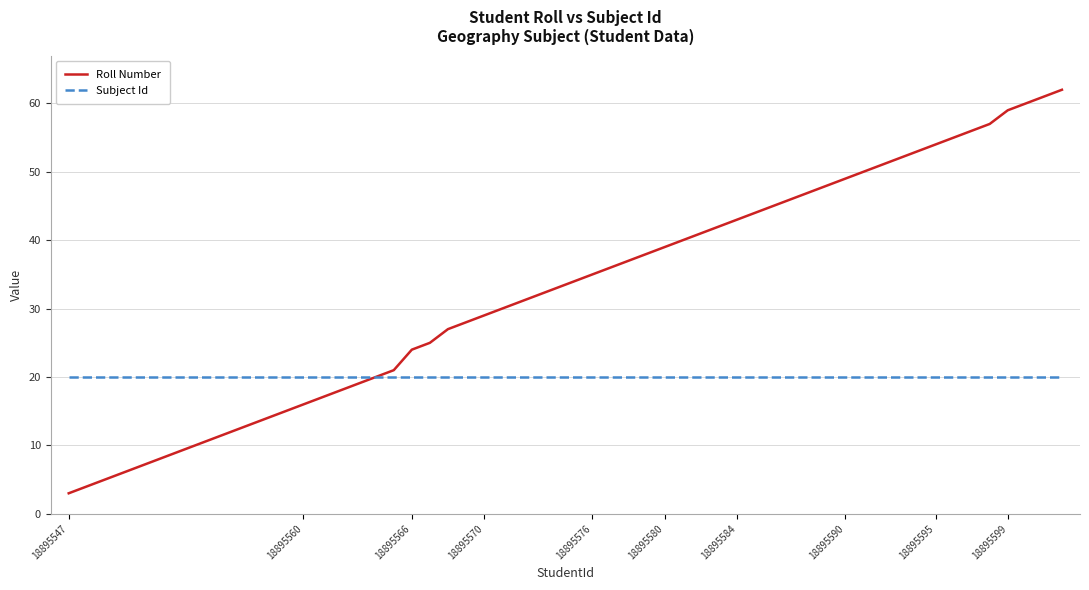

How many categories are shown in the chart?

40